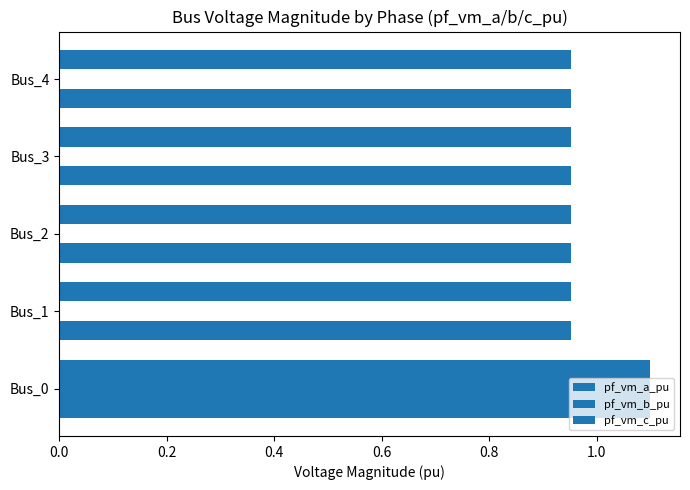

How many categories are shown in the chart?

5